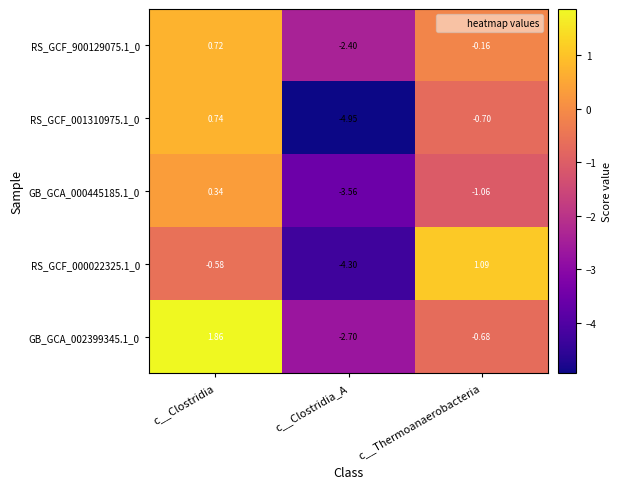

List the labels in order of GB_GCA_002399345.1_0 value, smallest first.

c__Clostridia_A, c__Thermoanaerobacteria, c__Clostridia